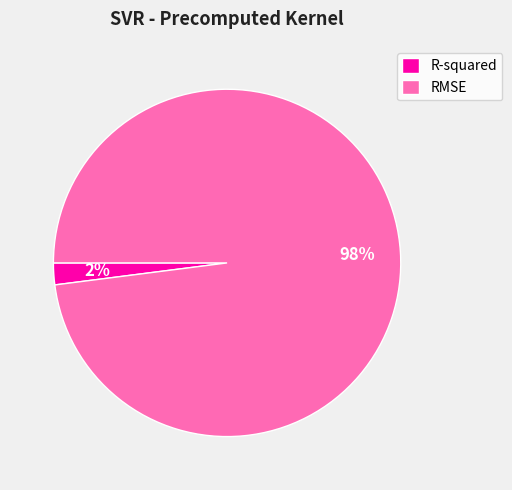

What is the smallest slice in the pie chart?

R-squared